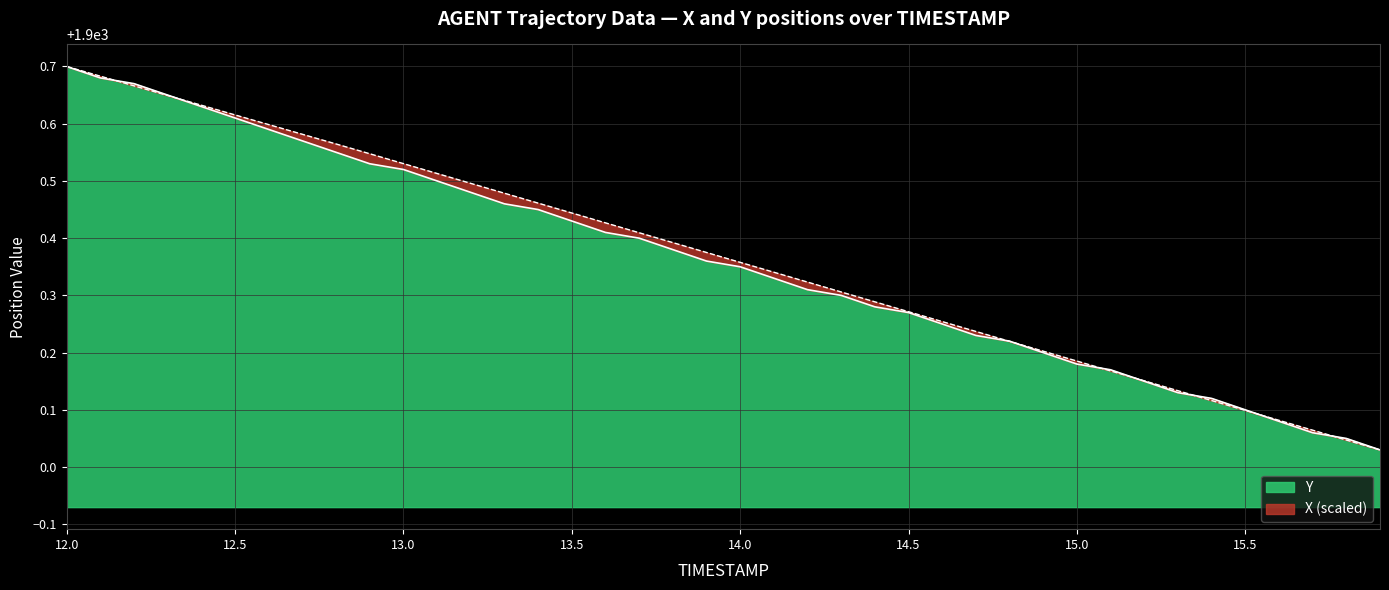

How many intersections are there between Y and TIMESTAMP?

9